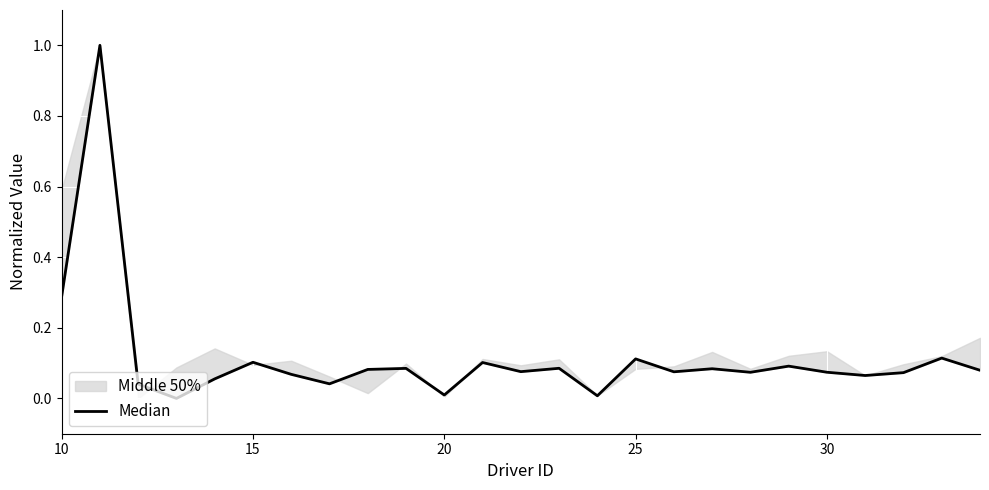

What is the greatest value displayed?

1.0